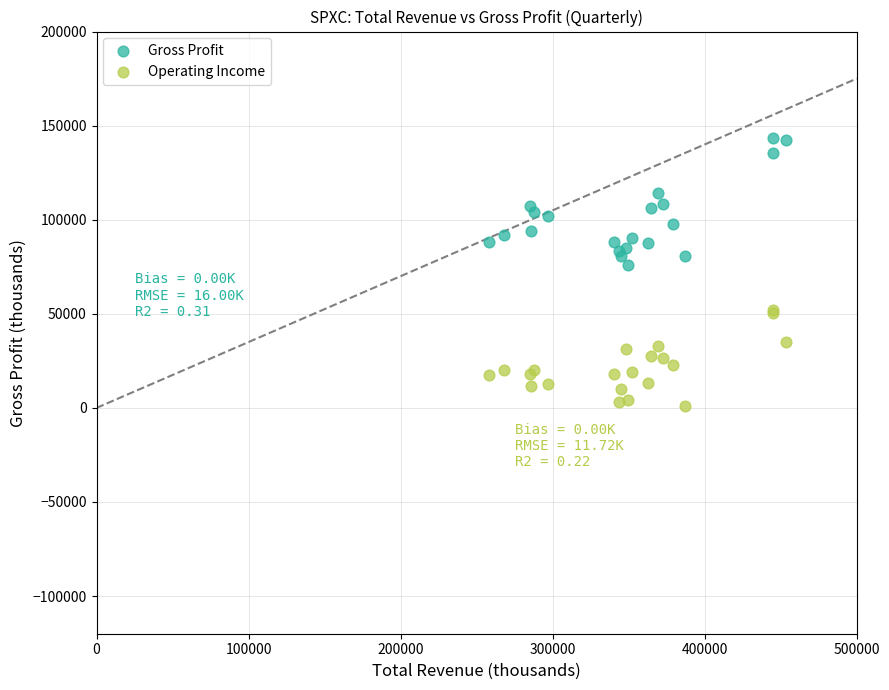

What are all the series names shown in the legend?

Gross Profit, Operating Income